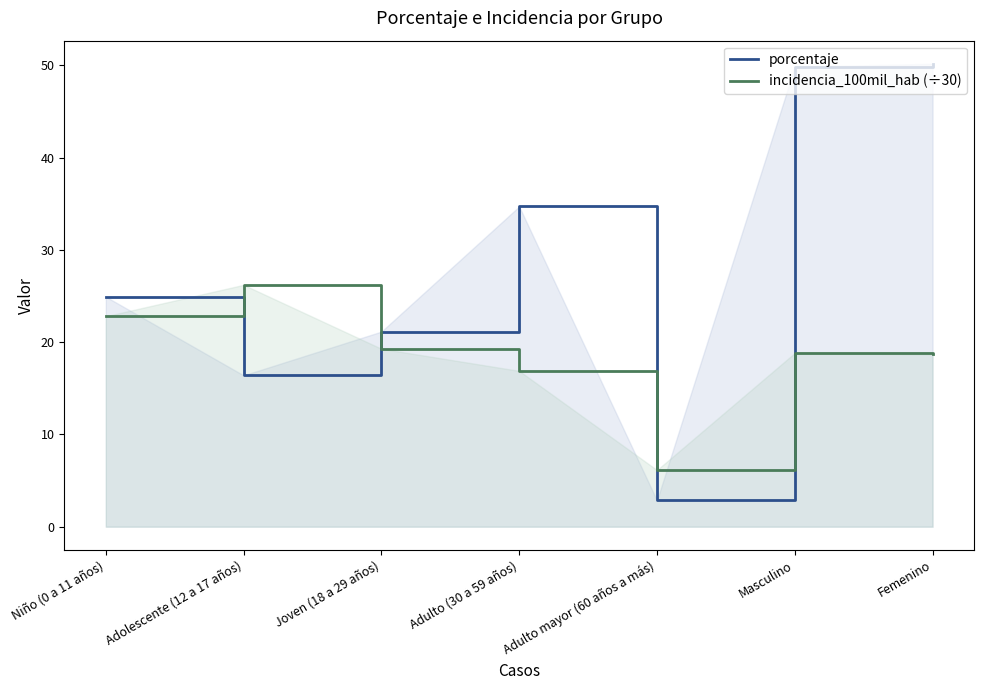

Where is incidencia_100mil_hab (÷30) nearest to the value 16?

Adulto (30 a 59 años)